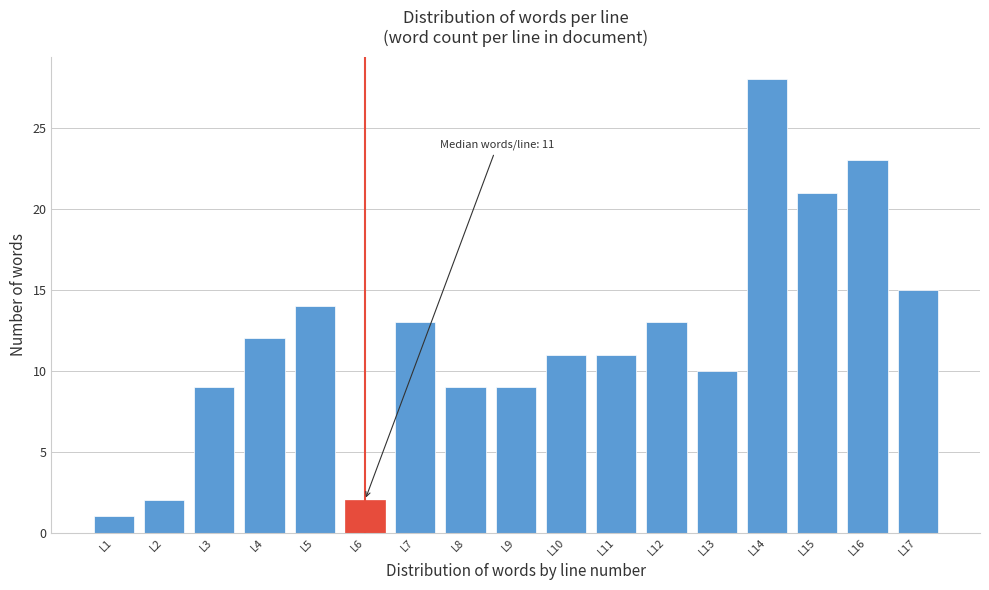

Reading right to left, list all the values displayed in this chart.

15	23	21	28	10	13	11	11	9	9	13	2	14	12	9	2	1